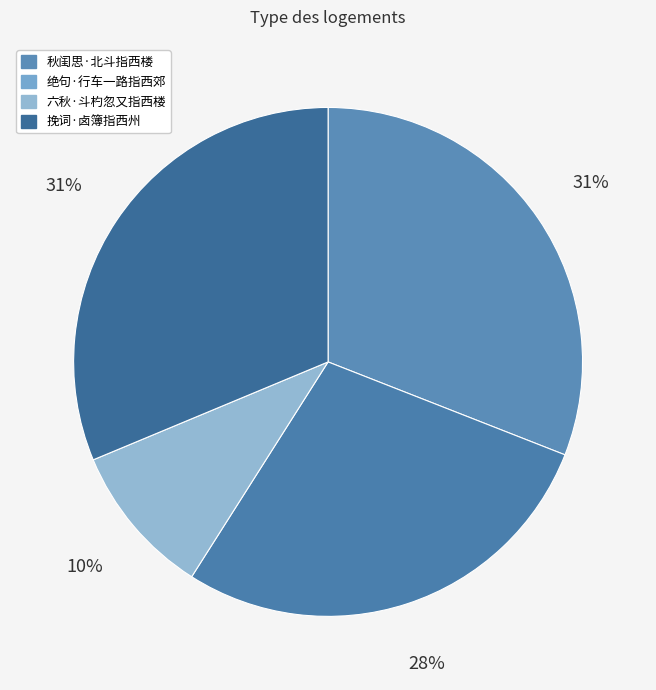

What percentage is the 绝句·行车一路指西郊 slice, to the nearest percent?

28%